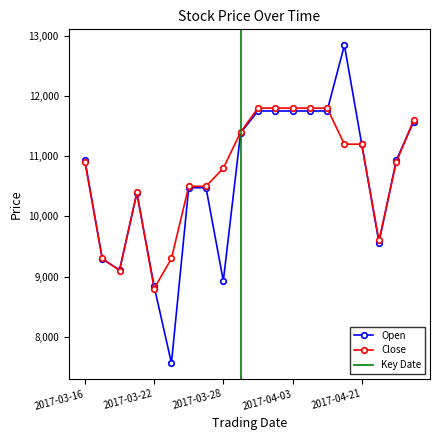

Does the chart have visible grid lines?

No